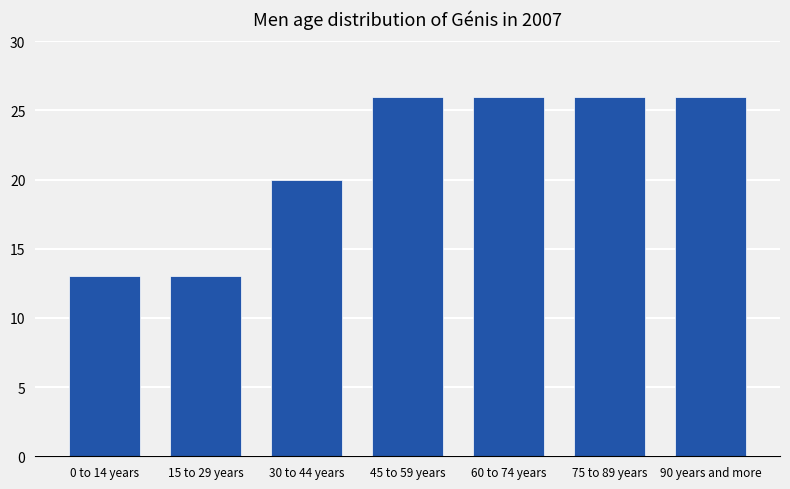

Reading right to left, extract all data points from this chart.

26	26	26	26	20	13	13